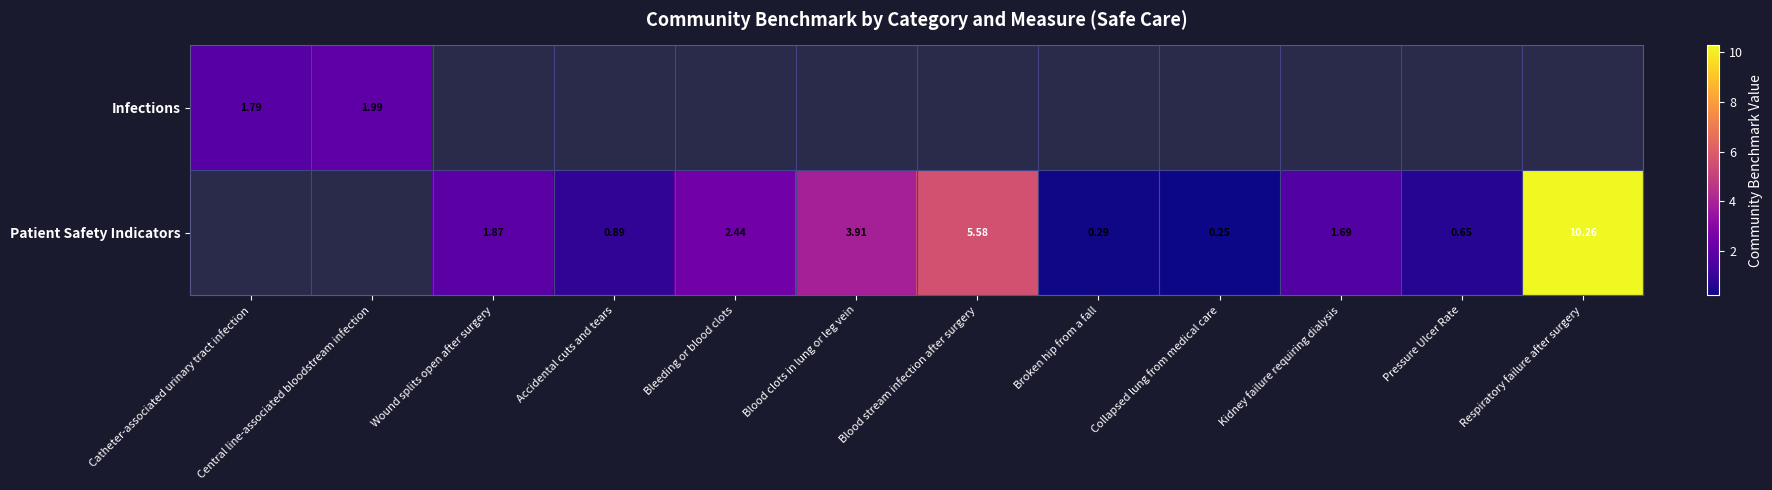

What is the smallest value displayed?

0.2